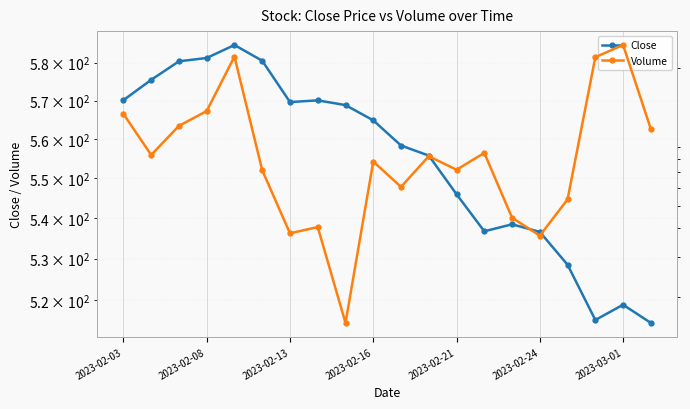

True or false: Close and Volume cross at least once.

False